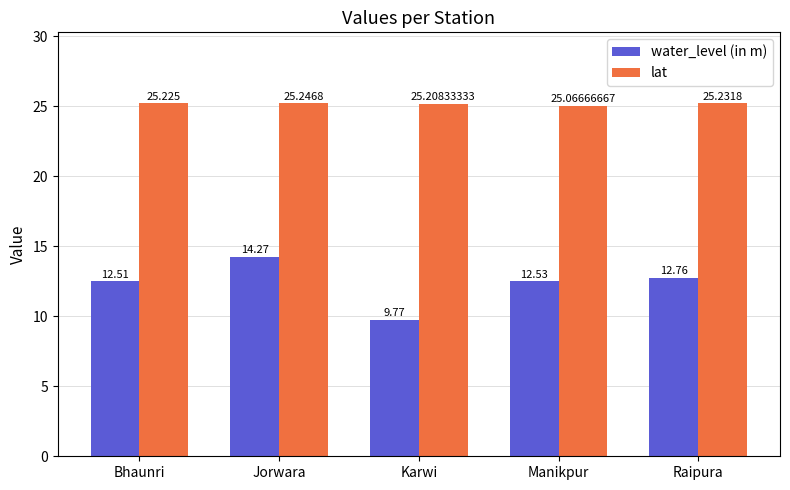

What is the approximate value of lat at Karwi?

25.2